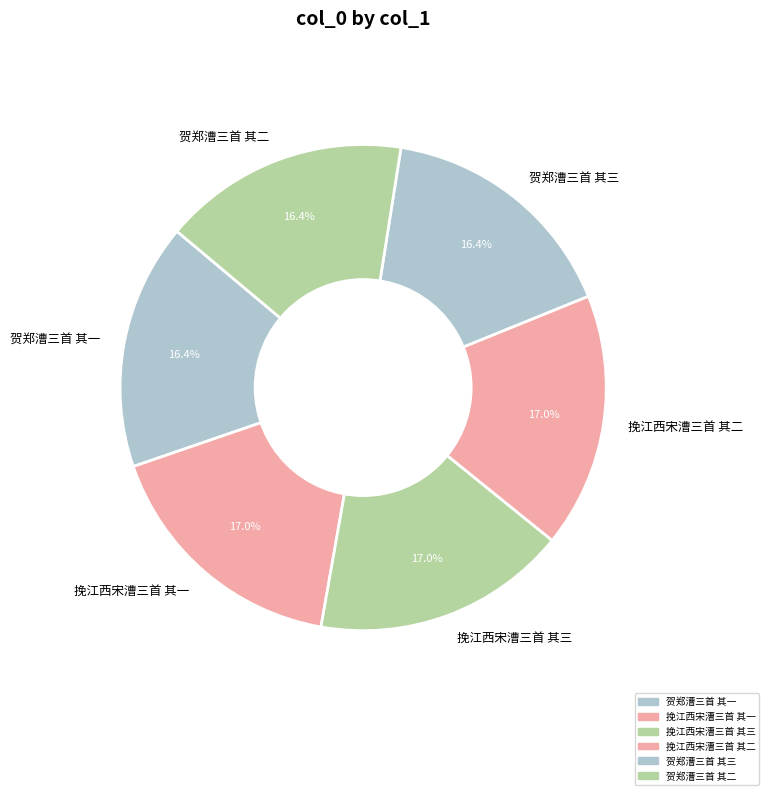

Is it true that 挽江西宋漕三首 其二 is 17% of the pie?

True